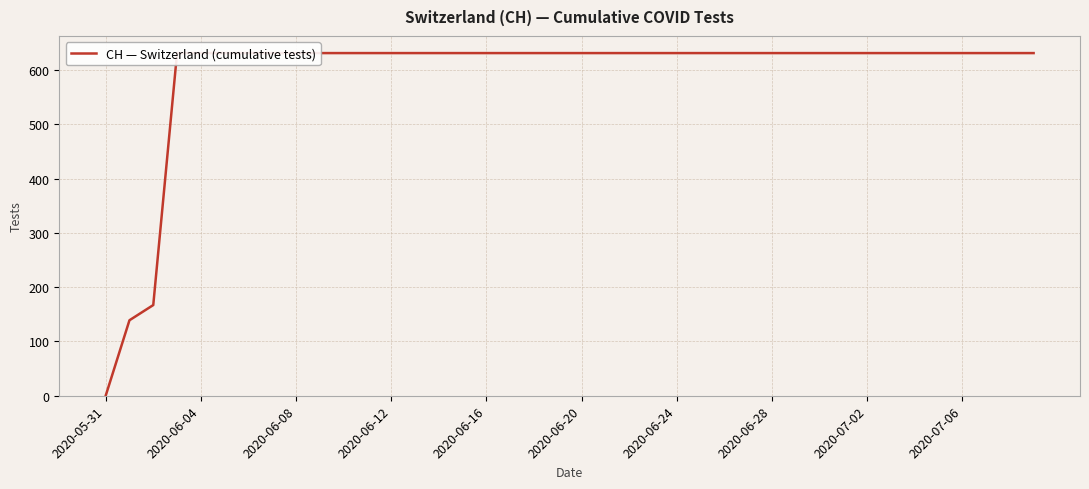

What is the sum of all values?

23653